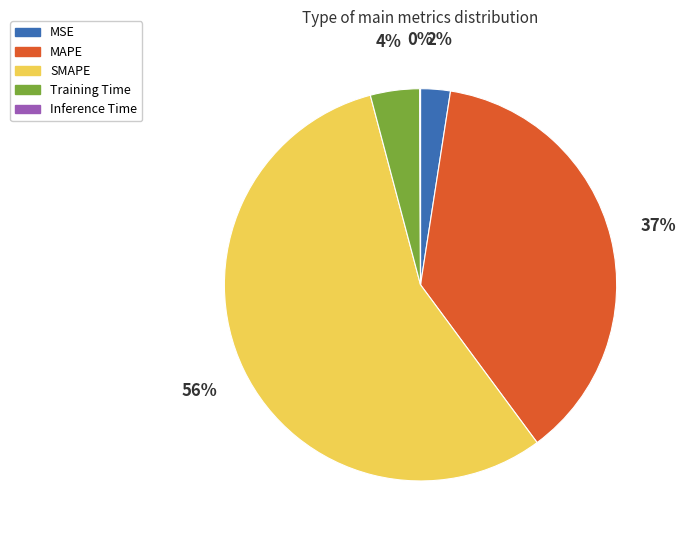

What percentage is the MAPE slice, to the nearest percent?

37%